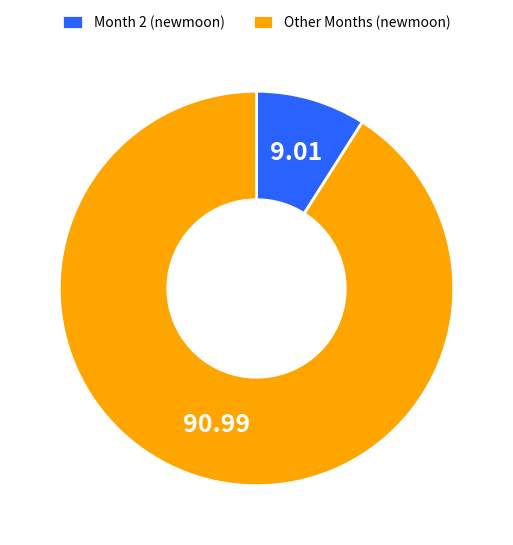

Combined, do Month 2 (newmoon) and Other Months (newmoon) account for over 50%?

Yes